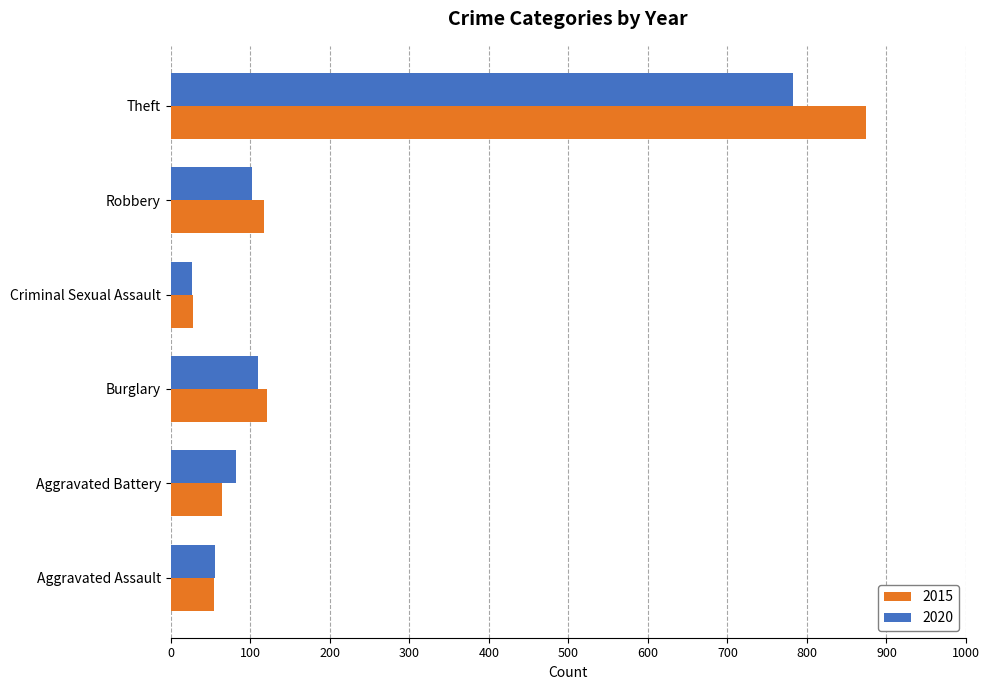

How many distinct data groups are displayed?

2